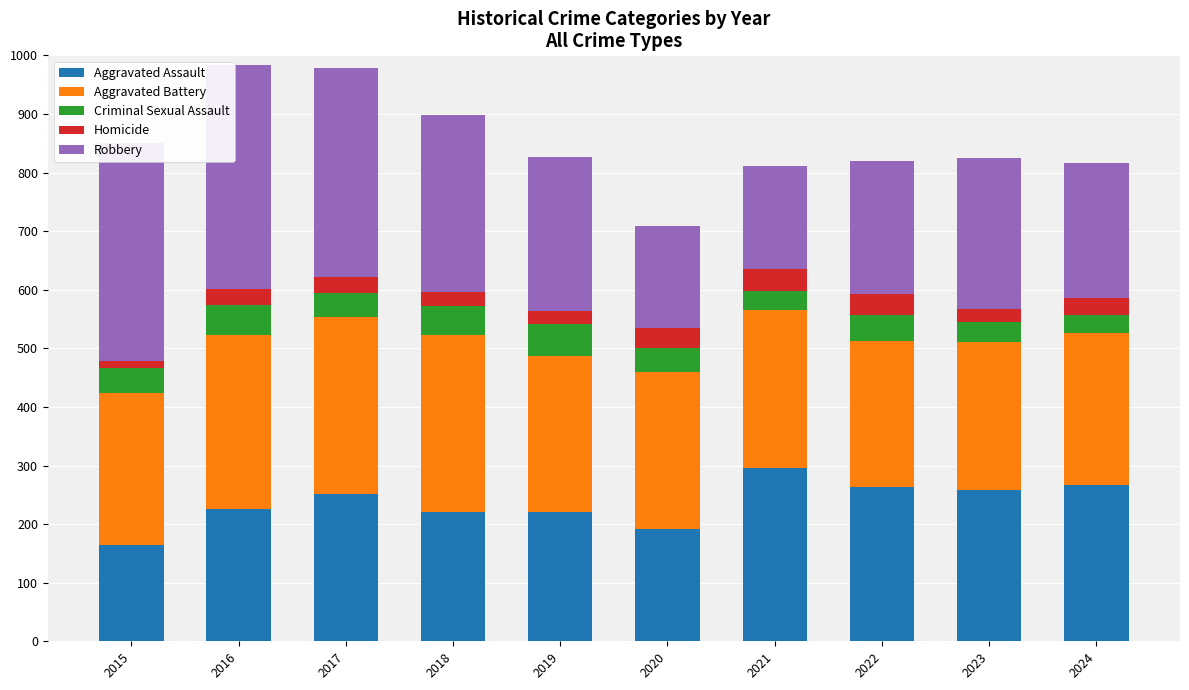

What is the value of the Aggravated Assault bar at the 6th from the left?

192